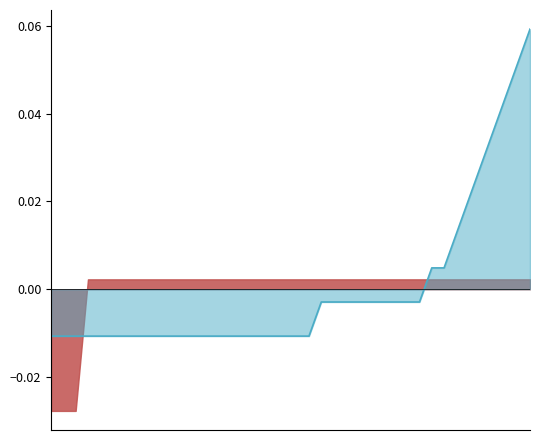

Where is the data nearest to the value 0?

22